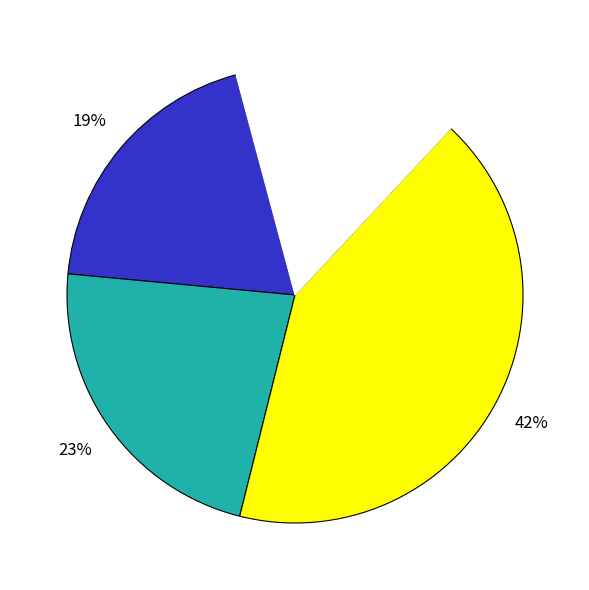

To the nearest percent, what is the average slice percentage?

25%